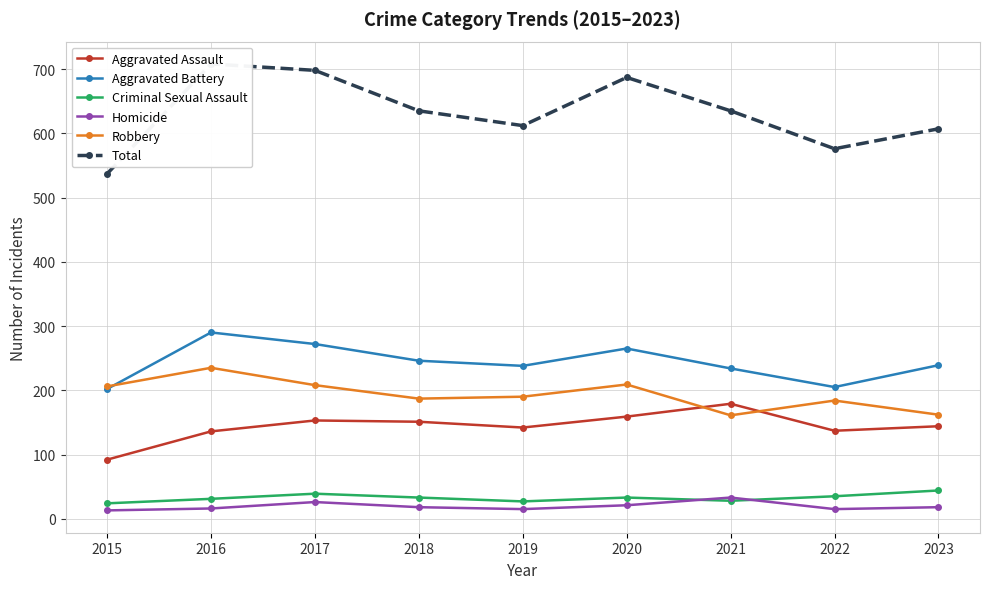

Reading left to right, transcribe all the data shown in this chart.

Aggravated Assault: 92	136	153	151	142	159	179	137	144
Aggravated Battery: 202	290	272	246	238	265	234	205	239
Criminal Sexual Assault: 24	31	39	33	27	33	28	35	44
Homicide: 13	16	26	18	15	21	33	15	18
Robbery: 206	235	208	187	190	209	161	184	162
Total: 537	708	698	635	612	687	635	576	607